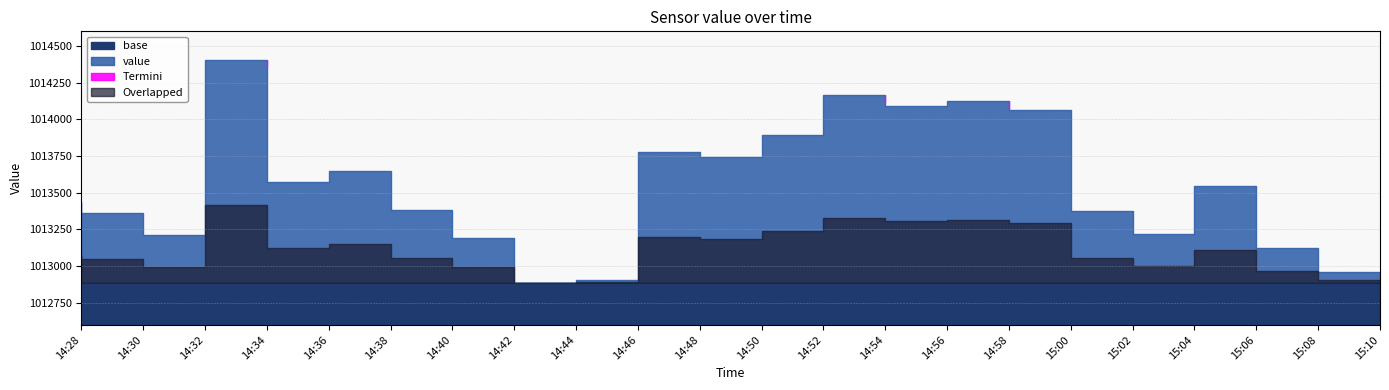

What is the sum of all values?

22298078